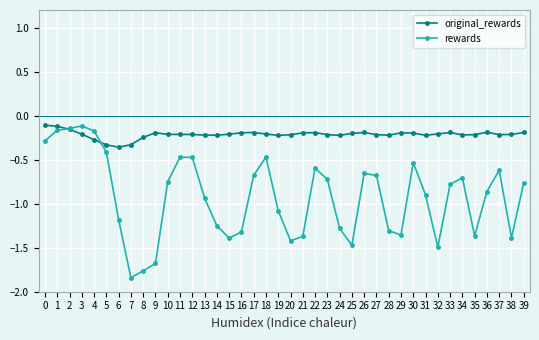

The value of original_rewards at 25 is -0.2. True or false?

True